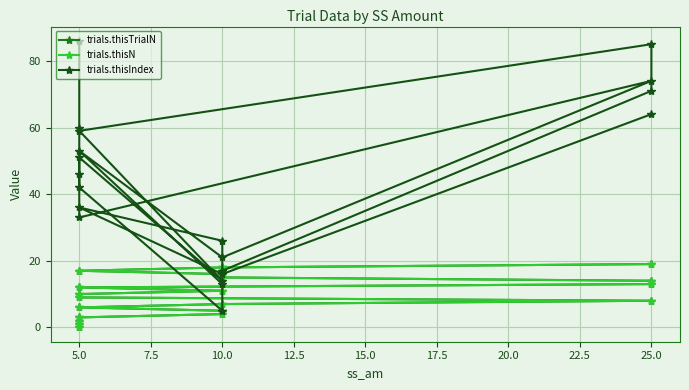

How many data points in trials.thisTrialN are less than 10?

10